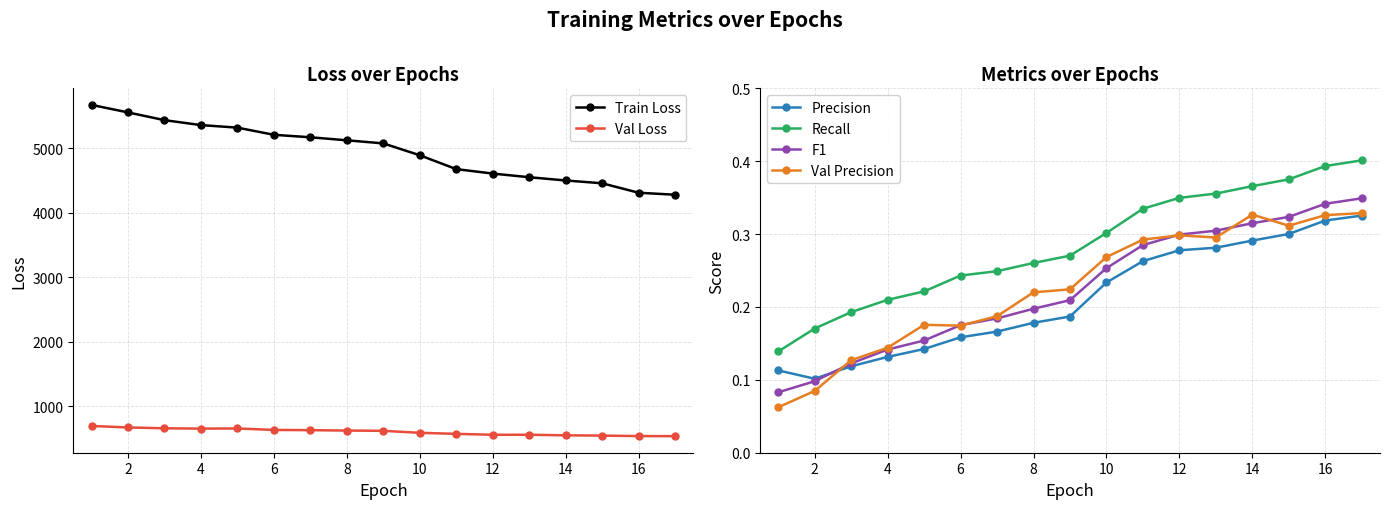

True or false: Val Loss and Train Loss cross at least once.

False